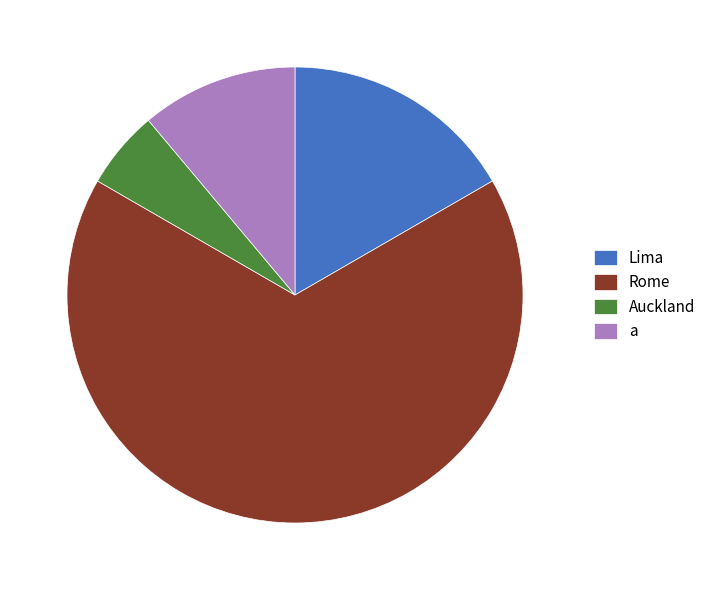

Combined, do Auckland and Rome account for over 50%?

Yes